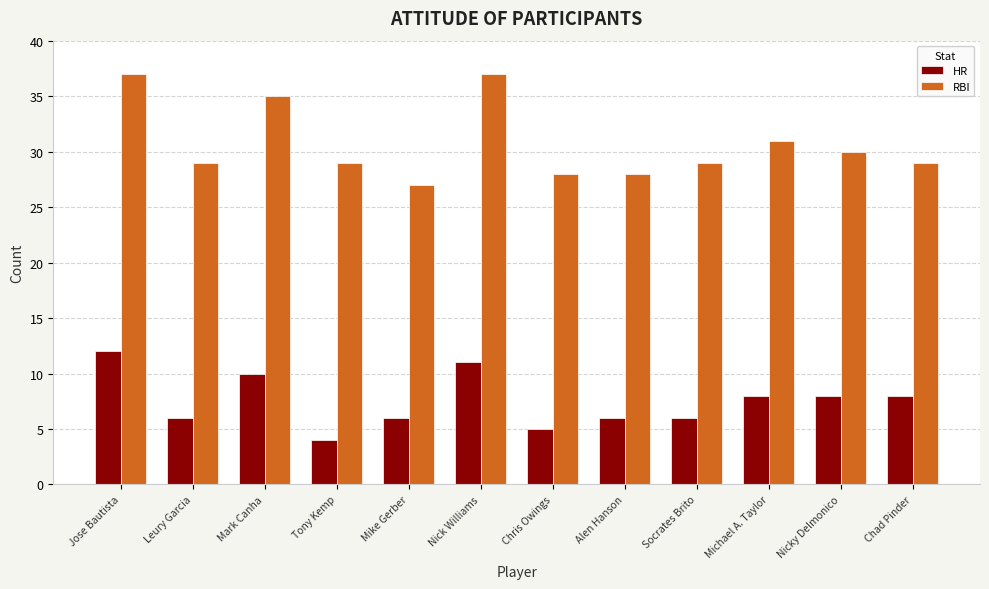

Reading right to left, extract all data points from this chart.

HR: Chad Pinder=8	Nicky Delmonico=8	Michael A. Taylor=8	Socrates Brito=6	Alen Hanson=6	Chris Owings=5	Nick Williams=11	Mike Gerber=6	Tony Kemp=4	Mark Canha=10	Leury Garcia=6	Jose Bautista=12
RBI: Chad Pinder=29	Nicky Delmonico=30	Michael A. Taylor=31	Socrates Brito=29	Alen Hanson=28	Chris Owings=28	Nick Williams=37	Mike Gerber=27	Tony Kemp=29	Mark Canha=35	Leury Garcia=29	Jose Bautista=37